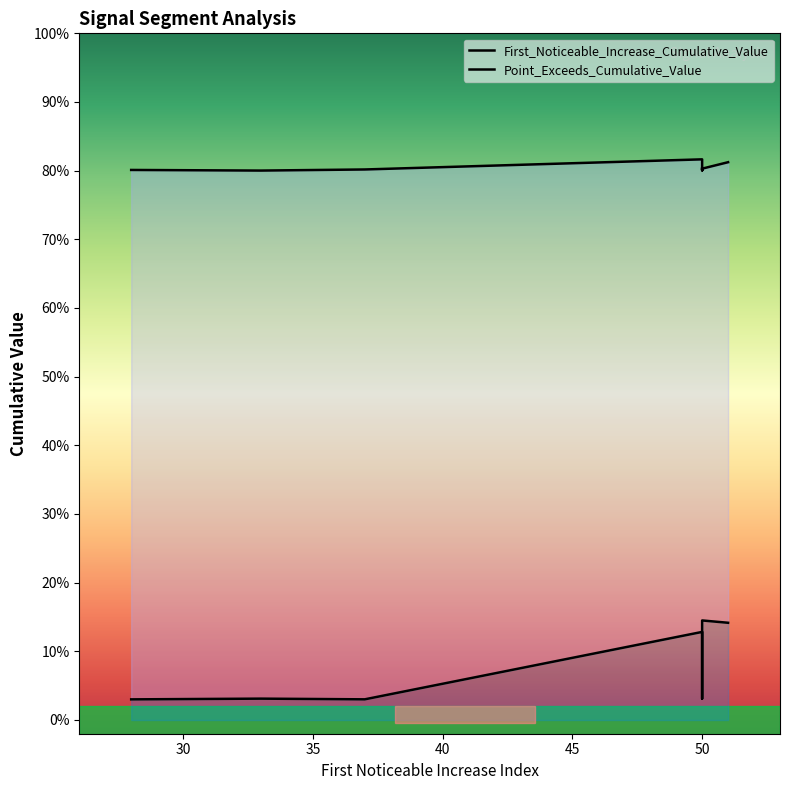

What is the value of the Point_Exceeds_Cumulative_Value point at the 7th from the left?

0.8